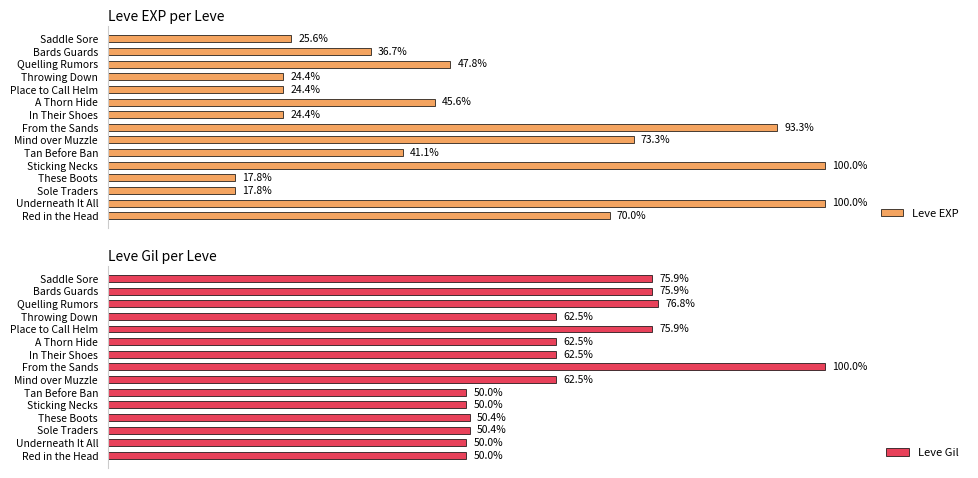

Rank the series by their average value, from highest to lowest.

Leve Gil, Leve EXP